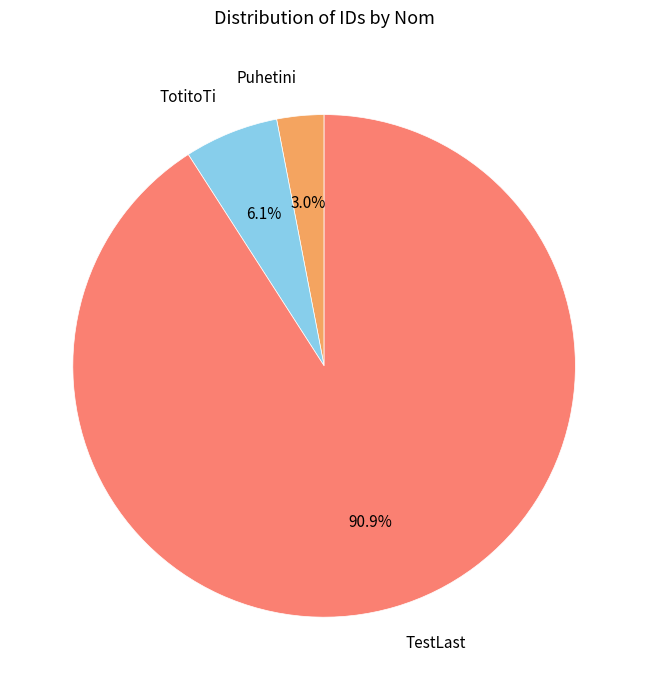

How much of the chart is everything except TestLast?

9.1%